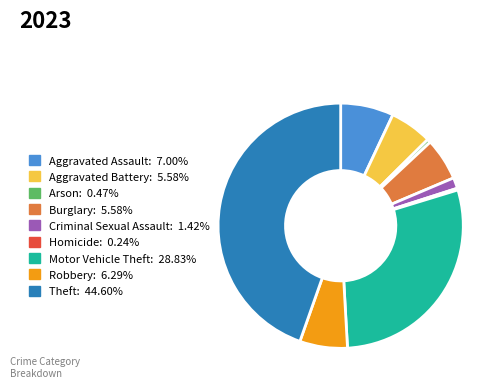

What is the largest slice in the pie chart?

Theft